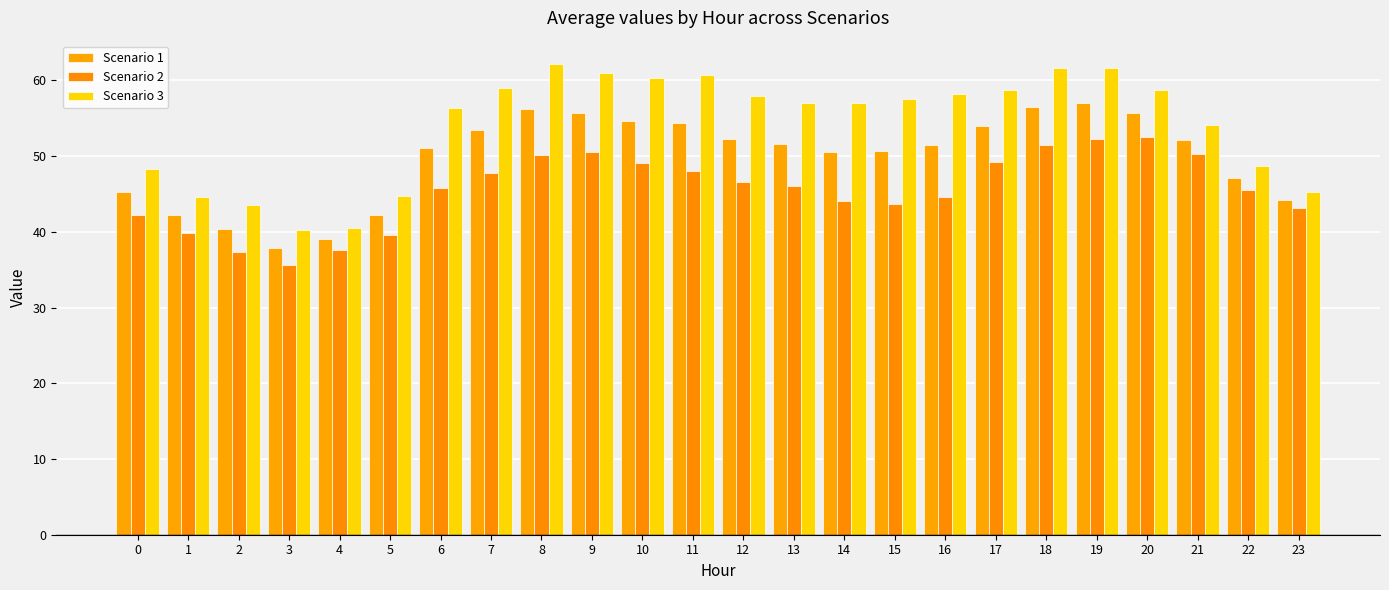

How many groups of bars are there?

24